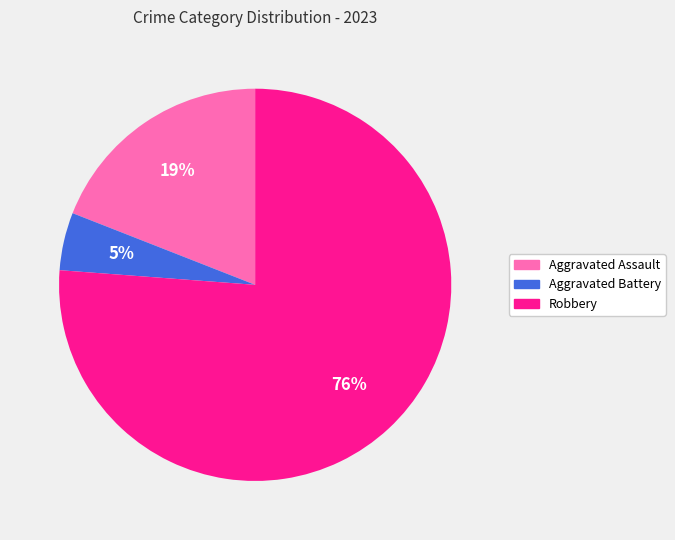

True or false: Robbery accounts for 76% of the total.

True